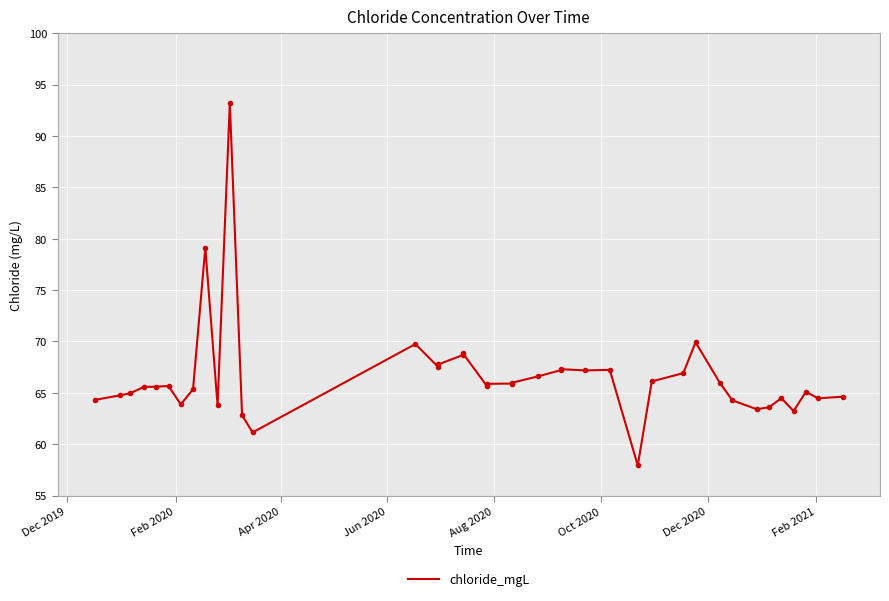

What is the difference between the maximum and minimum values?

35.3